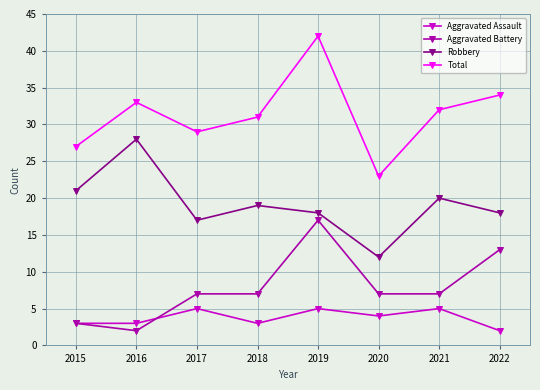

Count the number of data series in this chart.

4